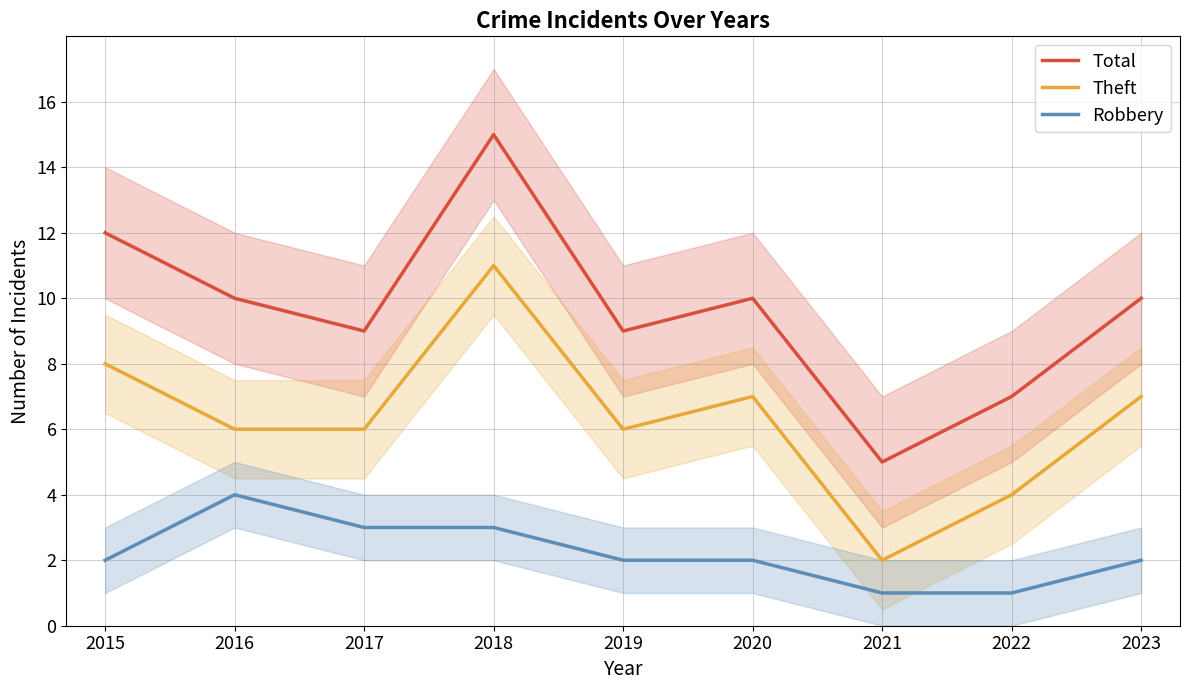

Reading right to left, what are all the values shown in this chart?

Total: 2023=10	2022=7	2021=5	2020=10	2019=9	2018=15	2017=9	2016=10	2015=12
Theft: 2023=7	2022=4	2021=2	2020=7	2019=6	2018=11	2017=6	2016=6	2015=8
Robbery: 2023=2	2022=1	2021=1	2020=2	2019=2	2018=3	2017=3	2016=4	2015=2